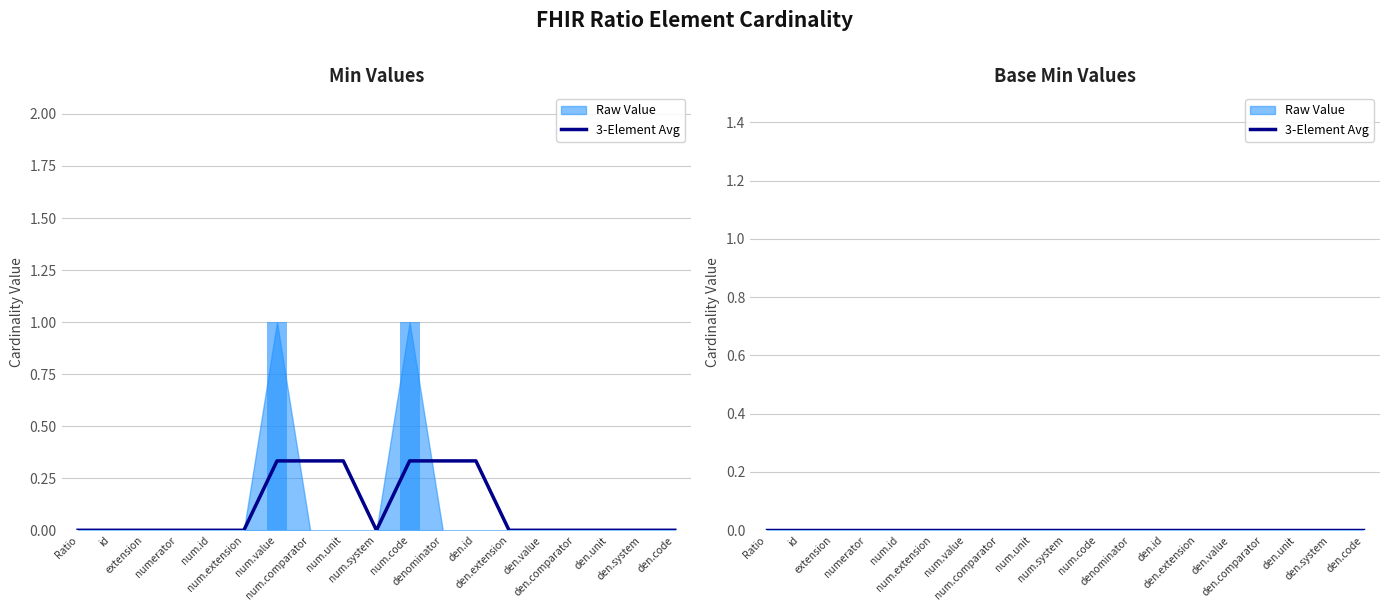

At which label is the value closest to 0?

Ratio